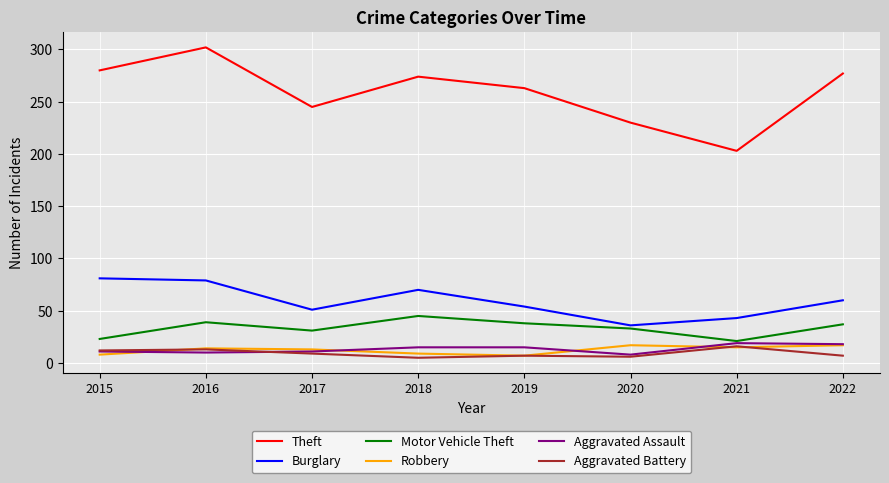

What value does the Aggravated Assault series have at 2021?

19